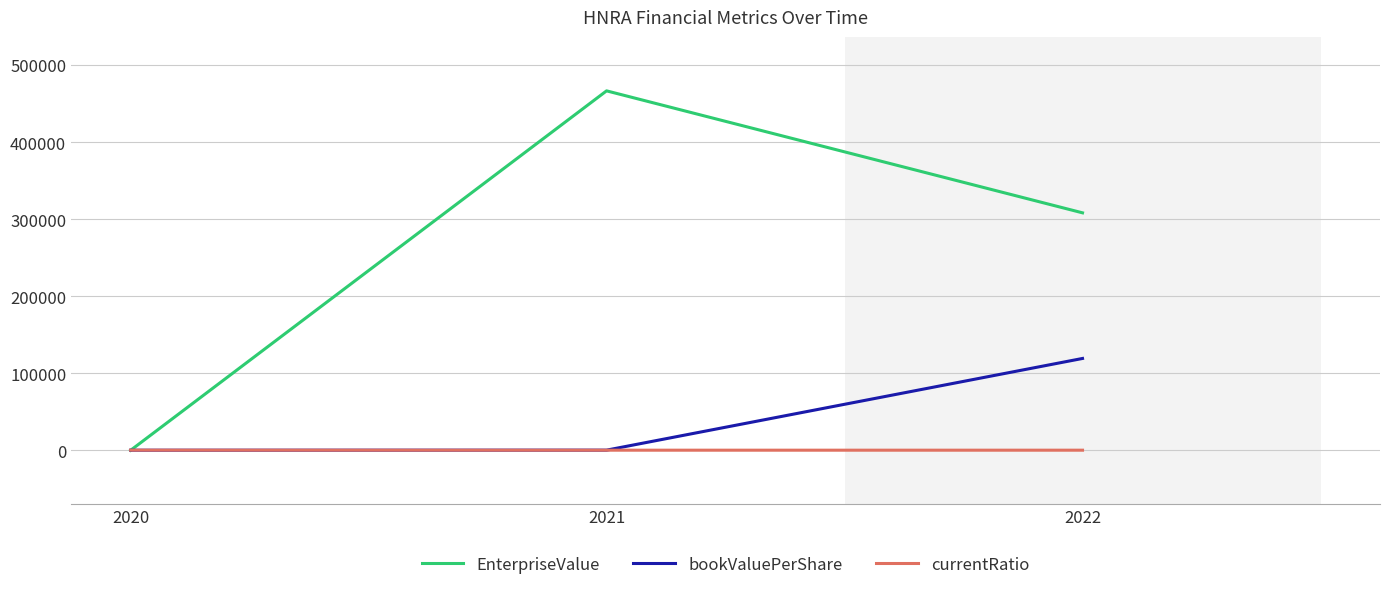

What is the sum of the currentRatio values at 2021 and 2022?

101.7